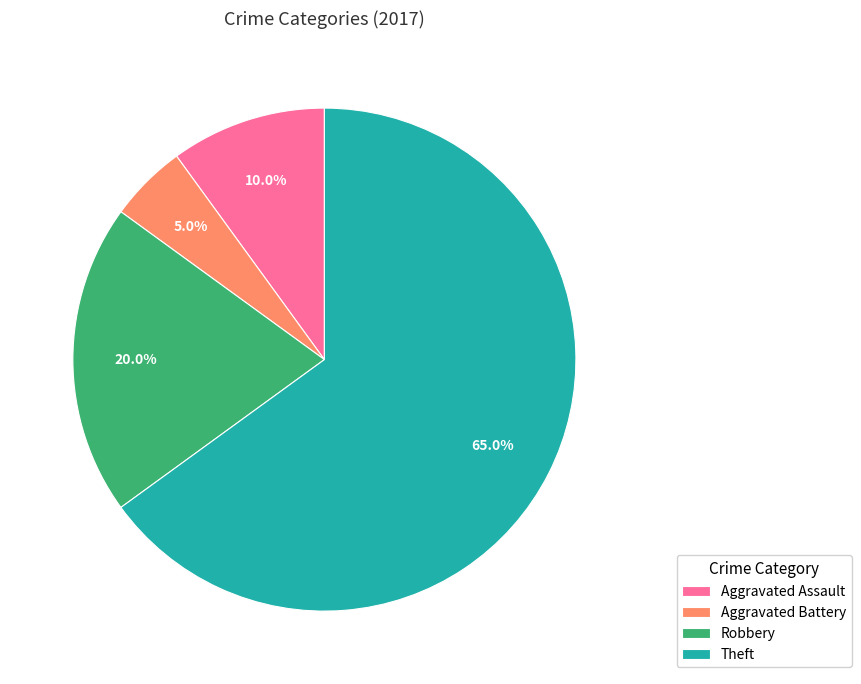

Count the number of slices in the pie.

4